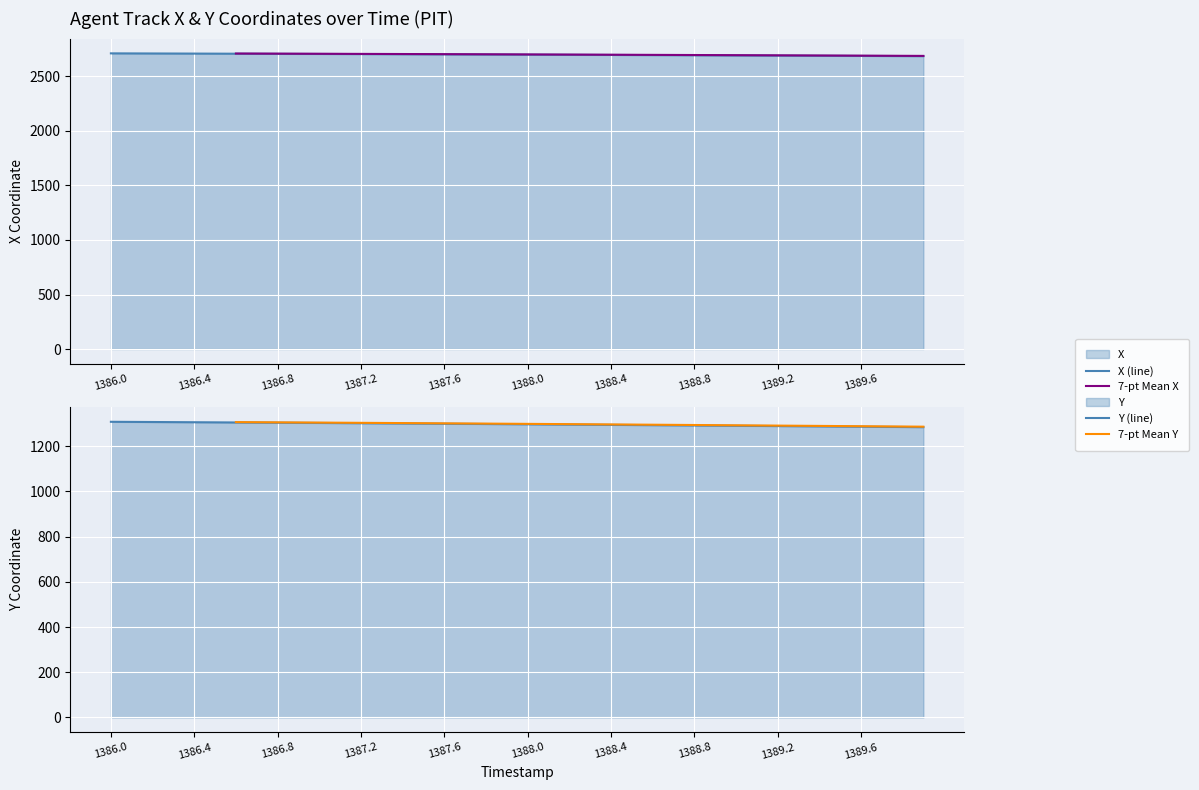

What is the sum of the X values at 1388.3 and 1387.2?

5401.9